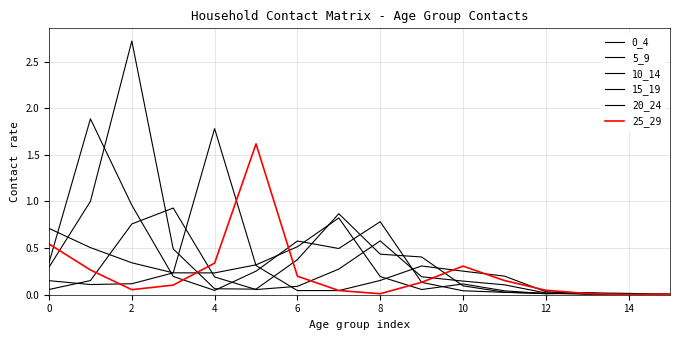

True or false: 5_9 and 20_24 cross at least once.

True